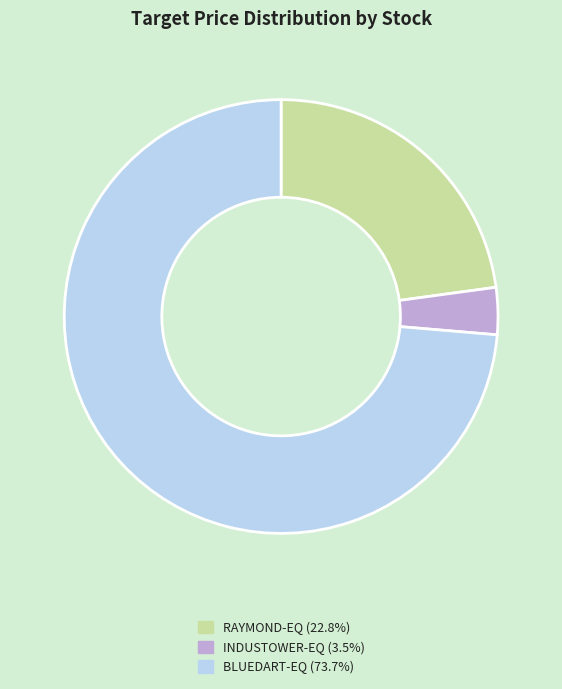

Is there a majority slice in this chart?

Yes